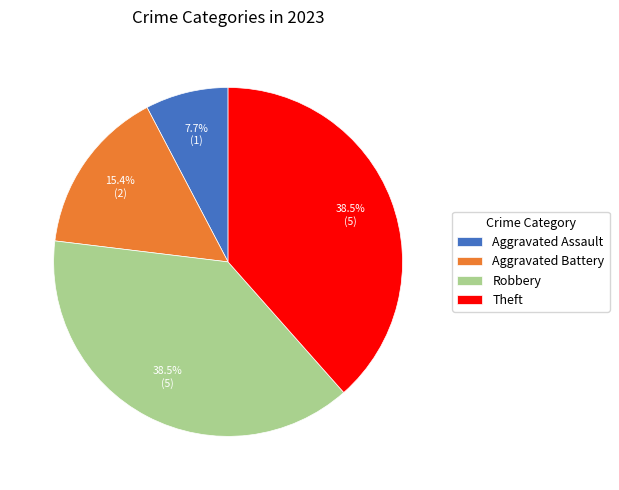

The Aggravated Assault slice represents 8% of the pie. True or false?

True